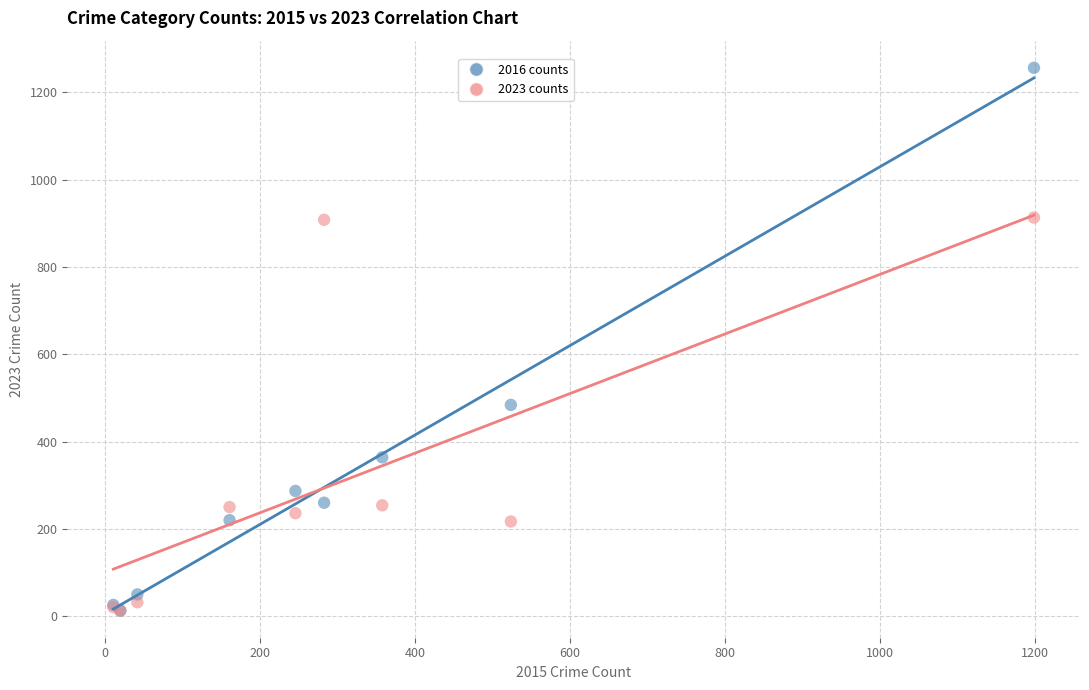

In the 2023 counts series, what Y value is closest to 463?

254